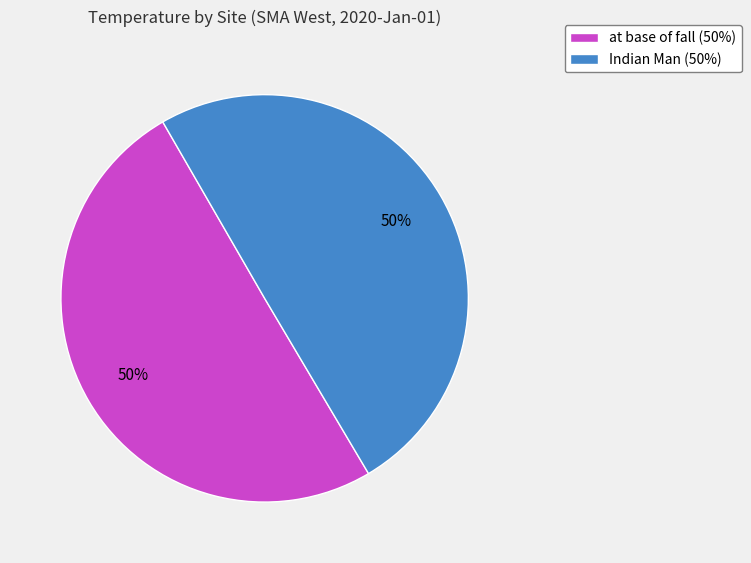

To the nearest percent, what is the combined percentage of at base of fall (50%) and Indian Man (50%)?

100%